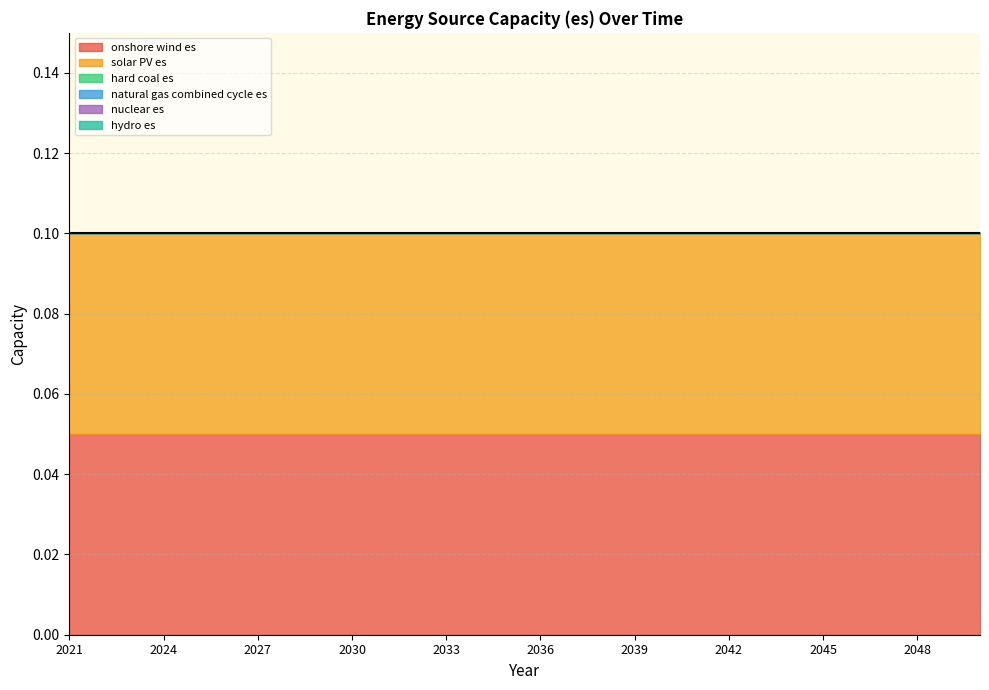

How many distinct data groups are displayed?

6